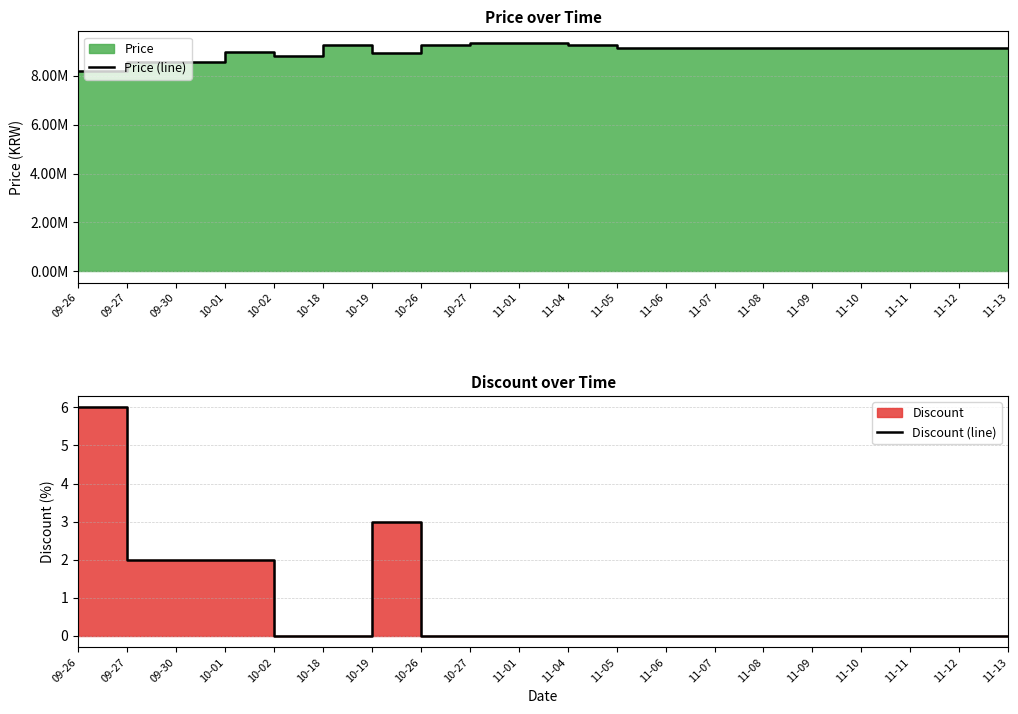

Which category has the highest value in the Price (line) series?

10-27